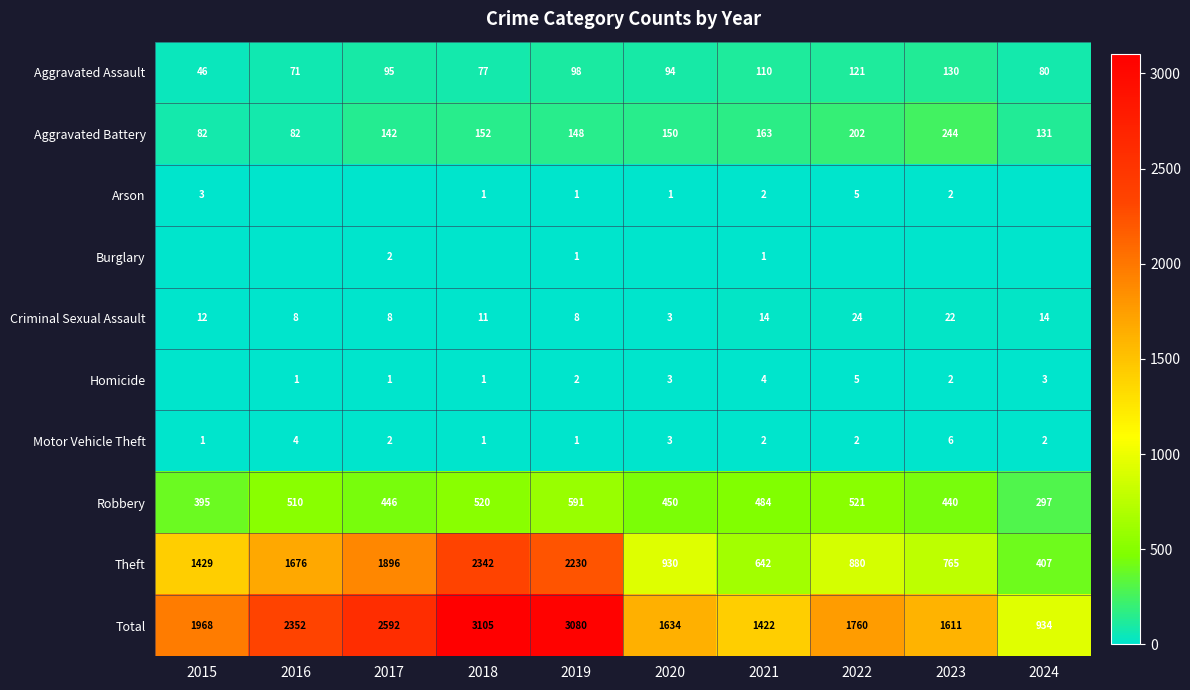

How many series are shown in this chart?

10